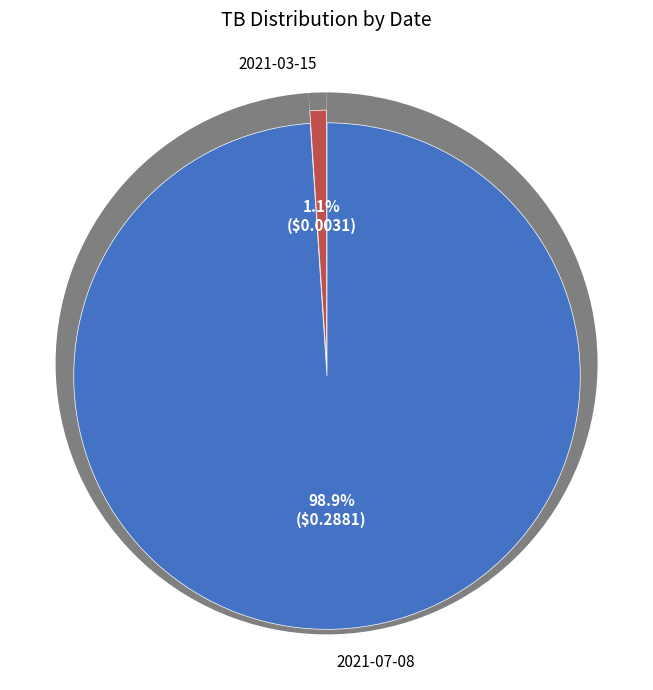

To the nearest percent, what percentage of the pie is 2021-03-15?

1%